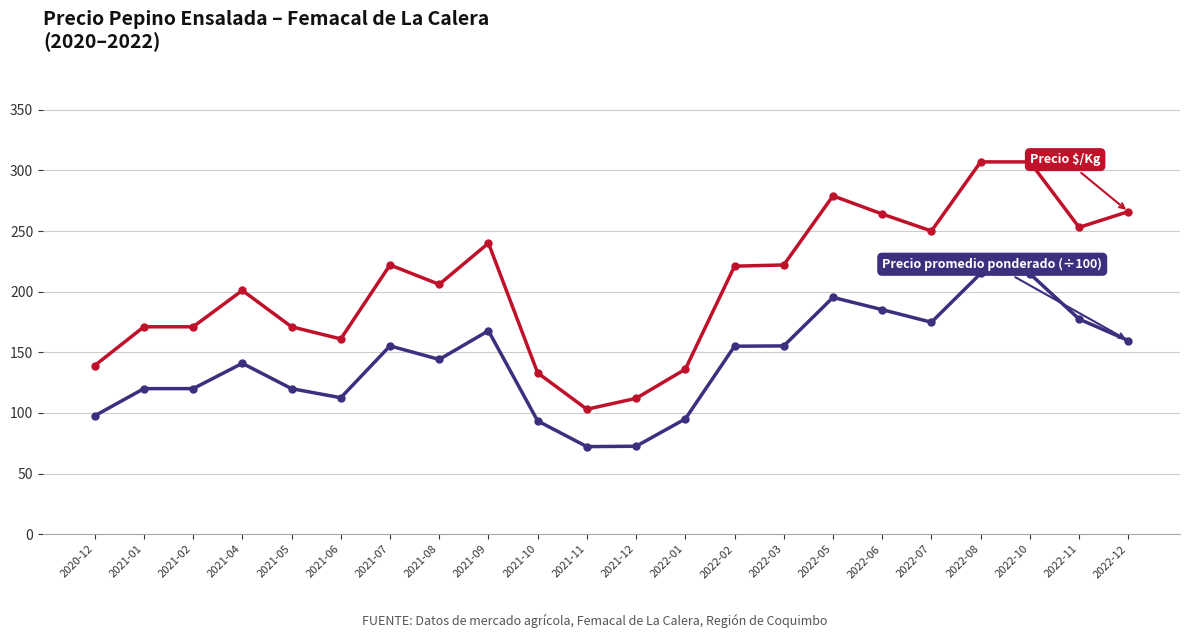

What is the difference between the highest and lowest values at 2021-10?

39.6